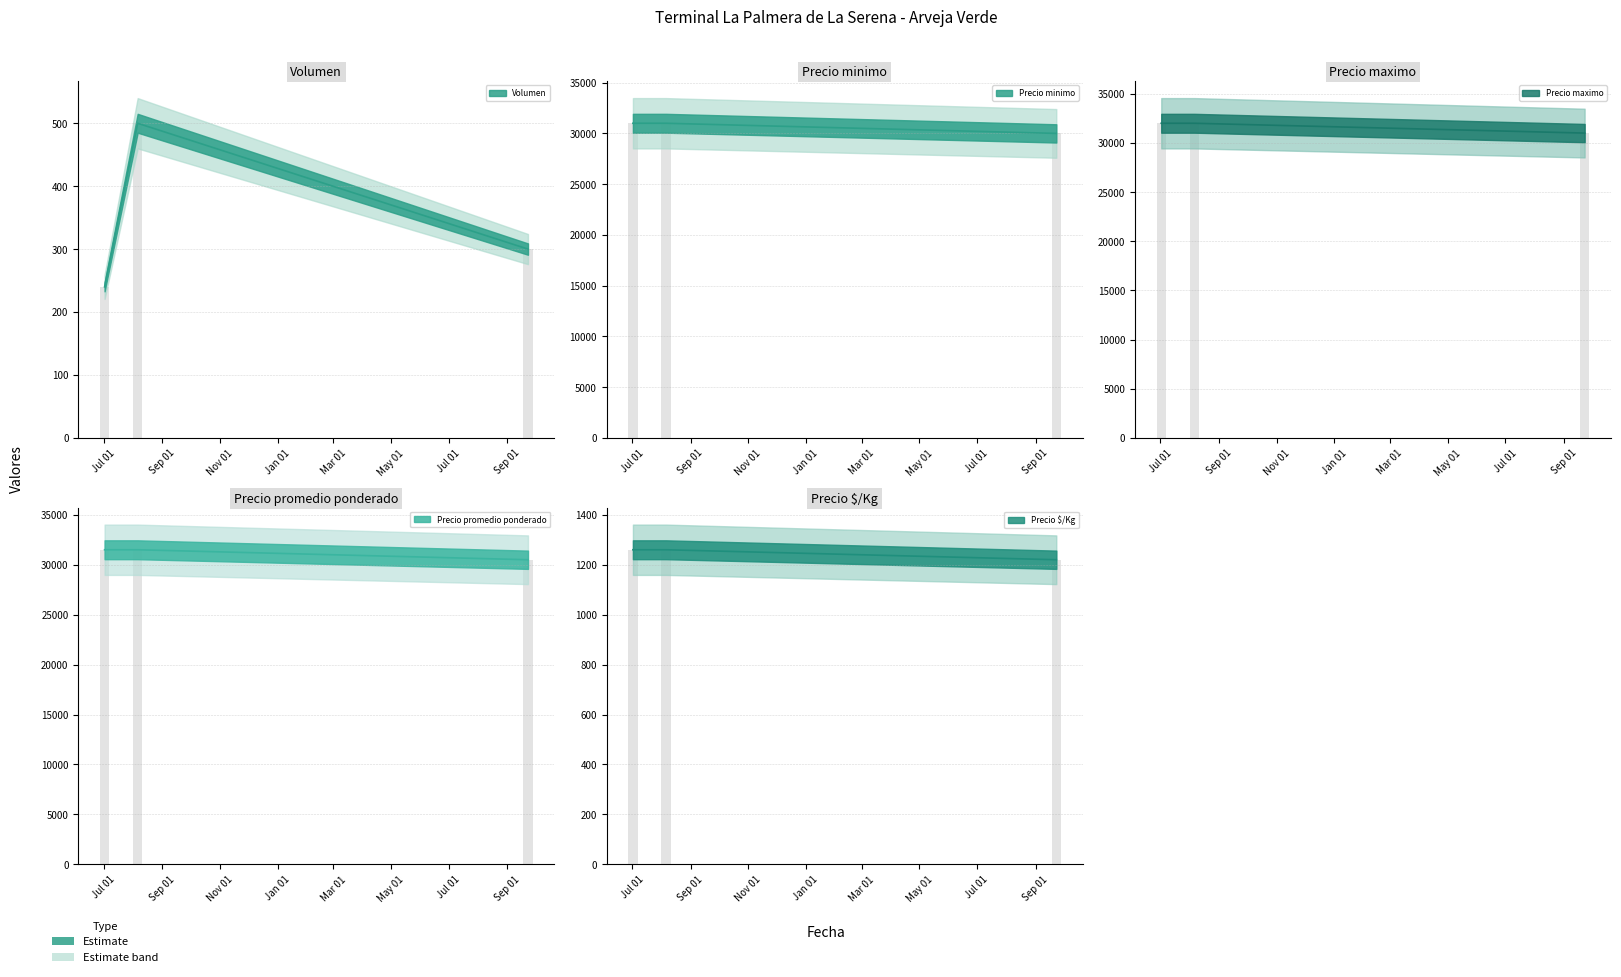

What is the maximum value shown in the chart?

32000